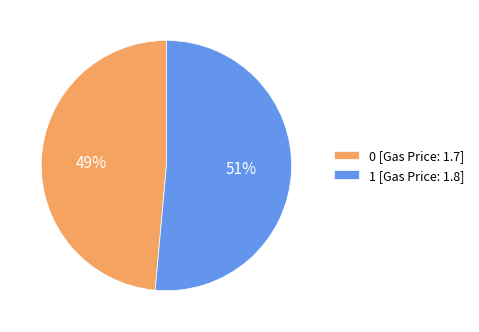

What percentage is the 0 [Gas Price: 1.7] slice, to the nearest percent?

49%